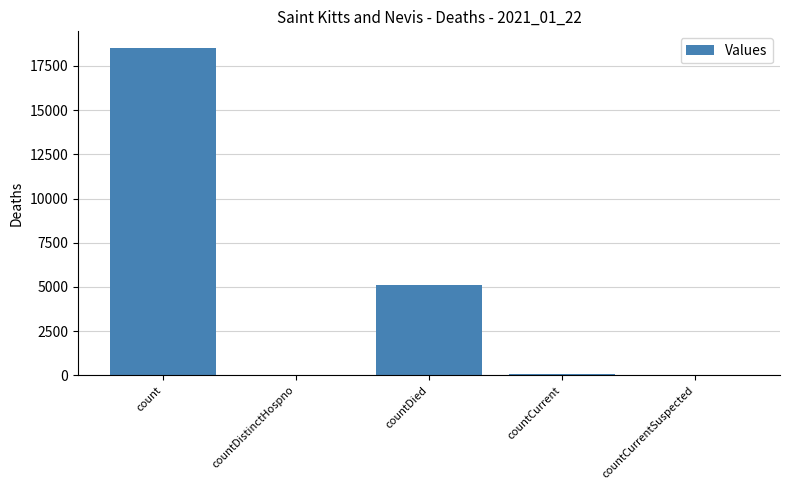

Which label corresponds to the largest value in the chart?

count